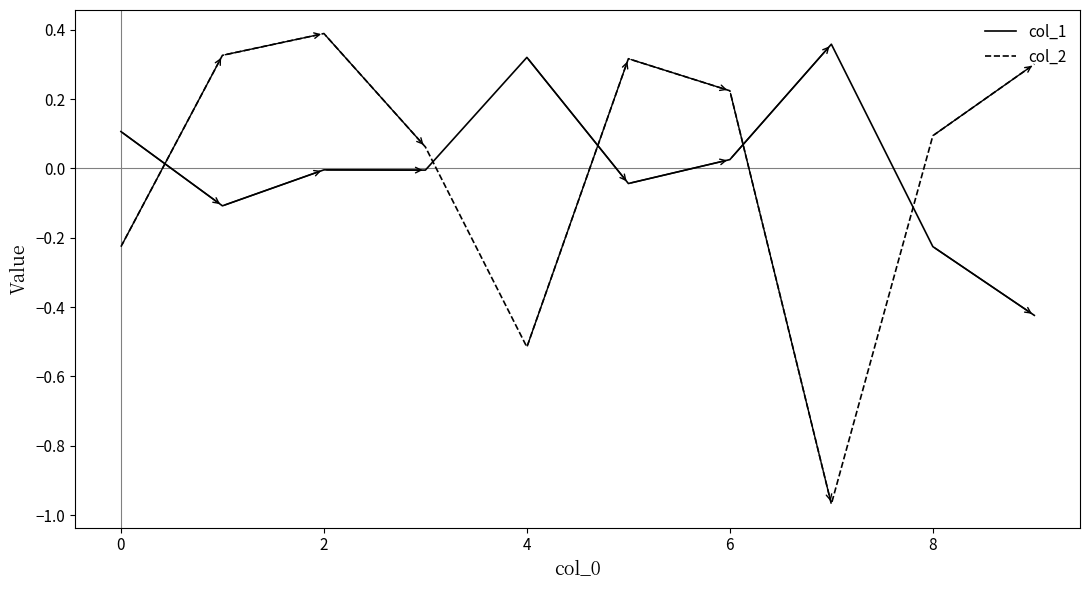

How many intersections are there between col_1 and col_2?

5